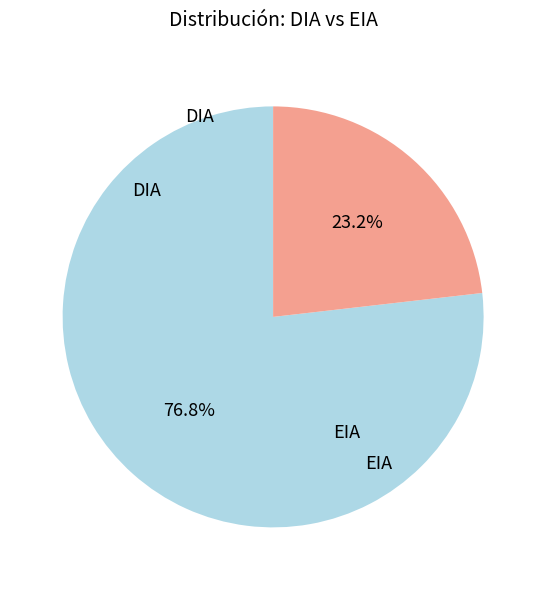

To the nearest percent, what is the difference between the largest and smallest slice percentages?

54%